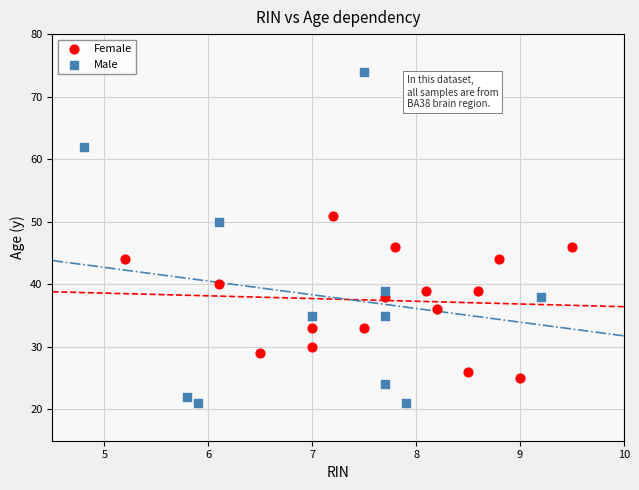

Which series contains the highest Y value?

Male